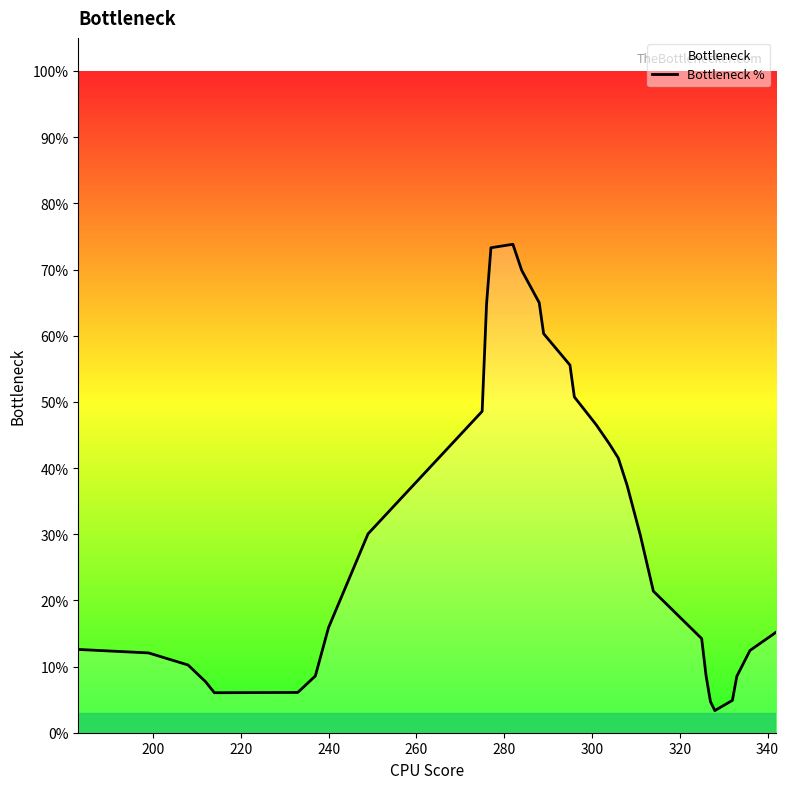

What is the difference between the maximum and minimum values?

70.5